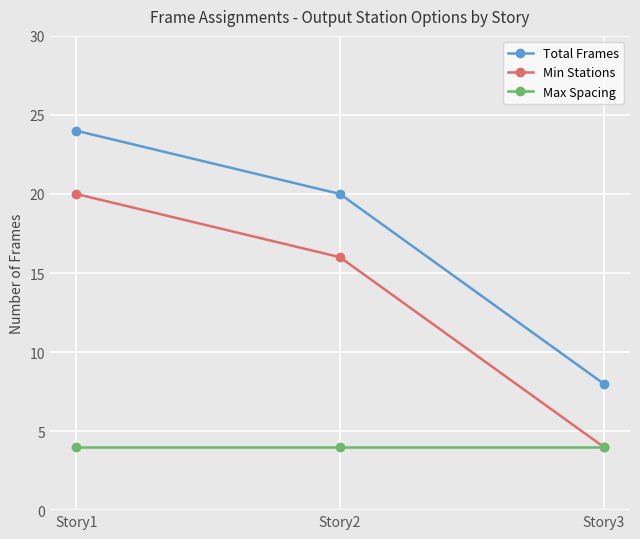

Is the value of Total Frames at Story1 greater than the value of Max Spacing at Story3?

Yes